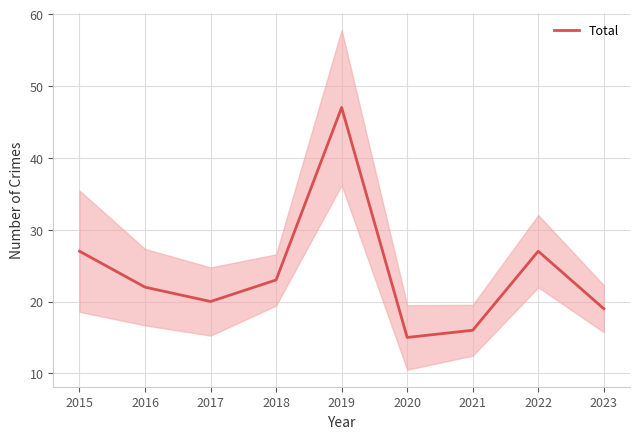

The value at 2016 is 22. True or false?

True